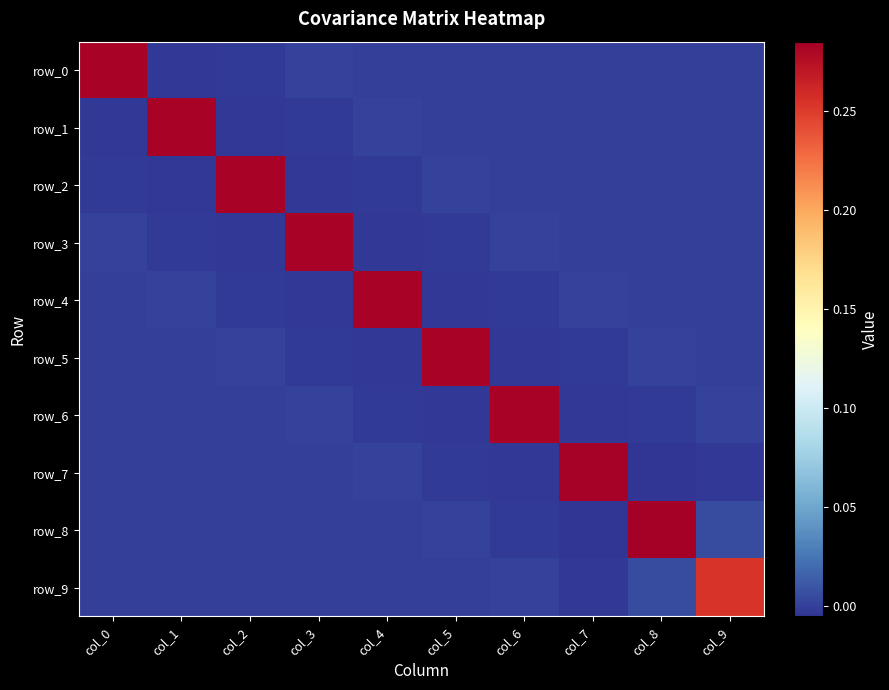

Which series has the widest spread of values?

row_8